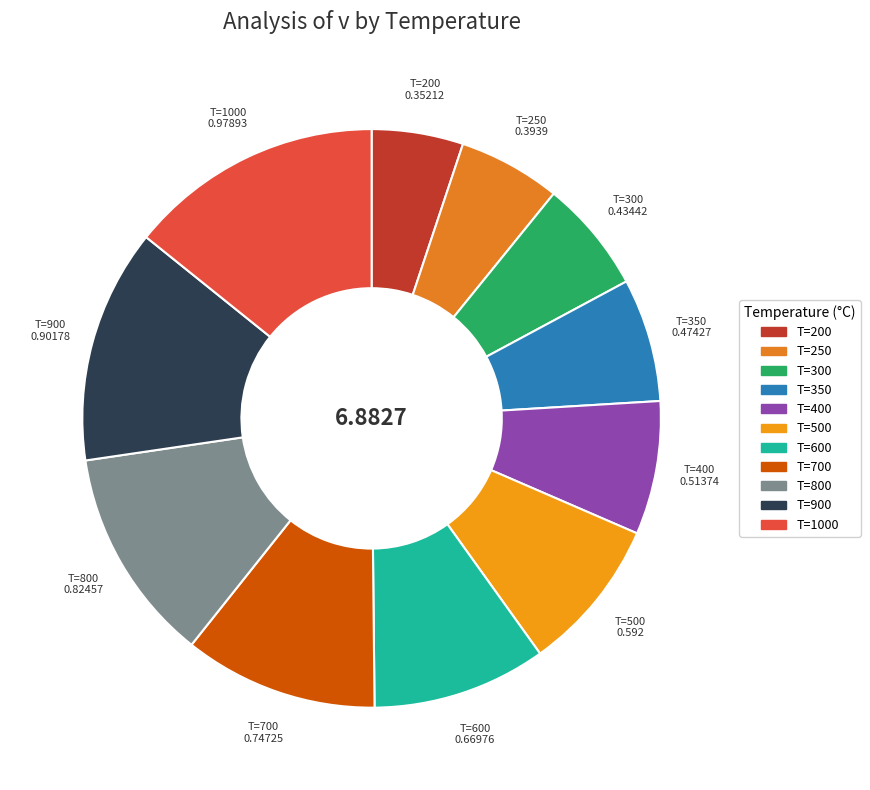

Is the sum of T=600 and T=900 greater than half?

No